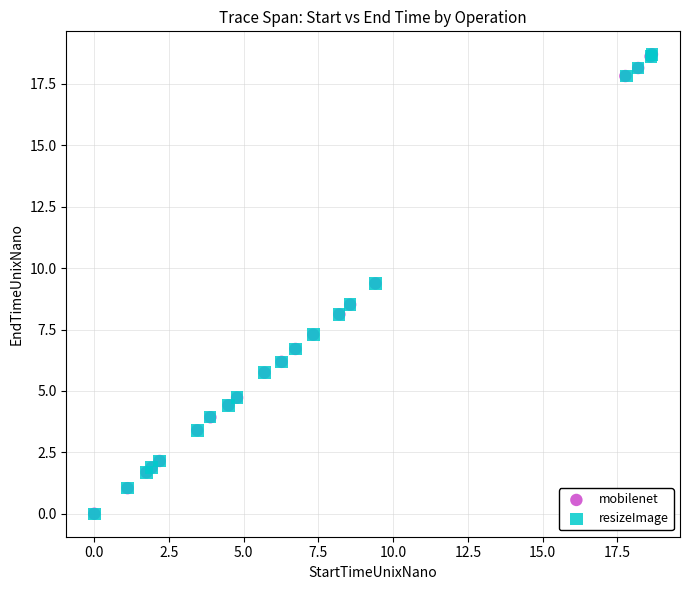

What are all the series names shown in the legend?

mobilenet, resizeImage